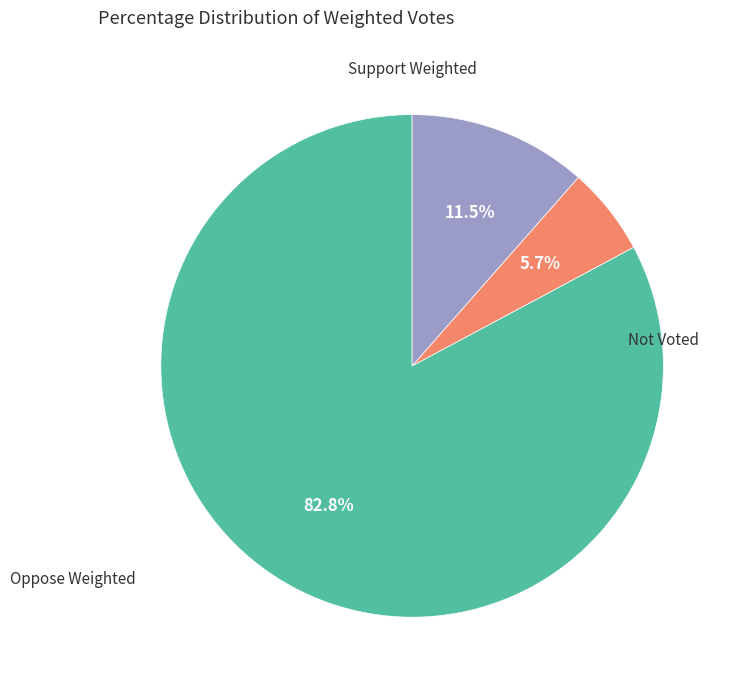

Which slice is the largest?

Support Weighted